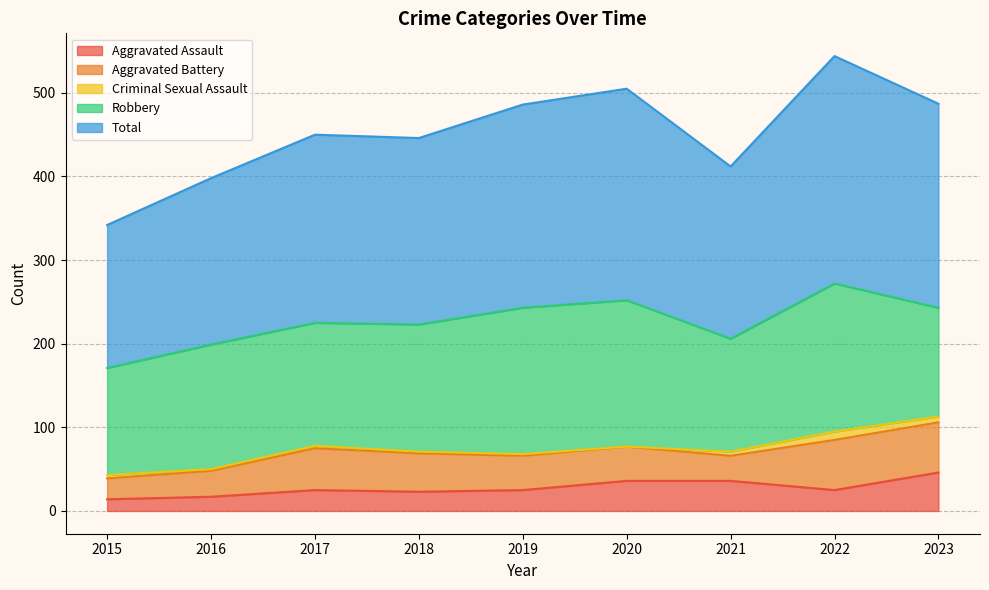

Is it true that Total equals 253 at 2020?

True